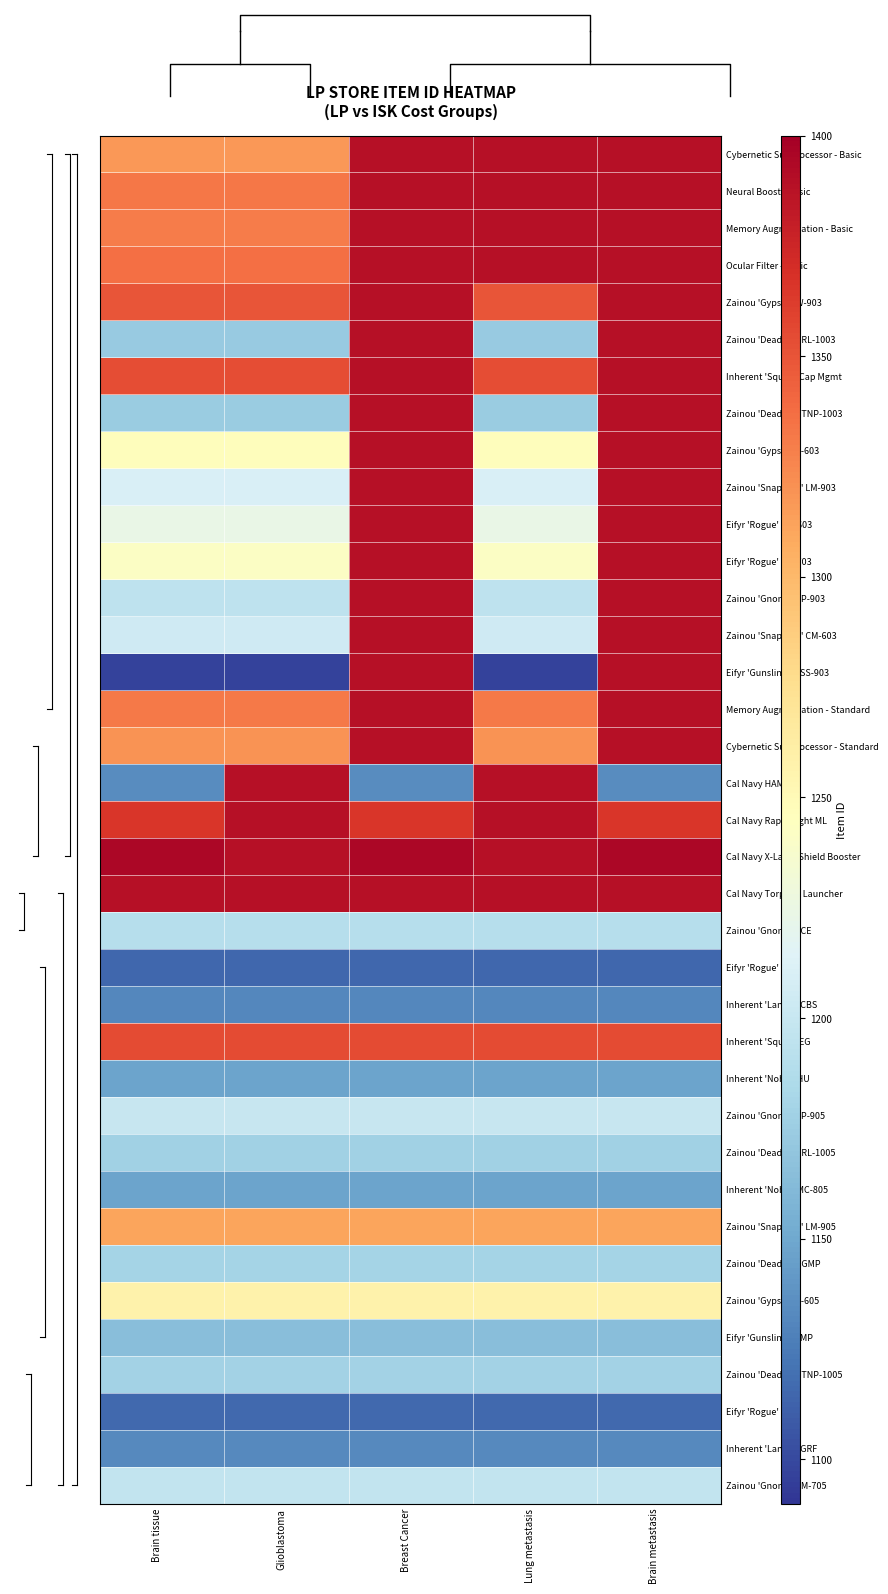

What is the maximum value shown in the chart?

1395